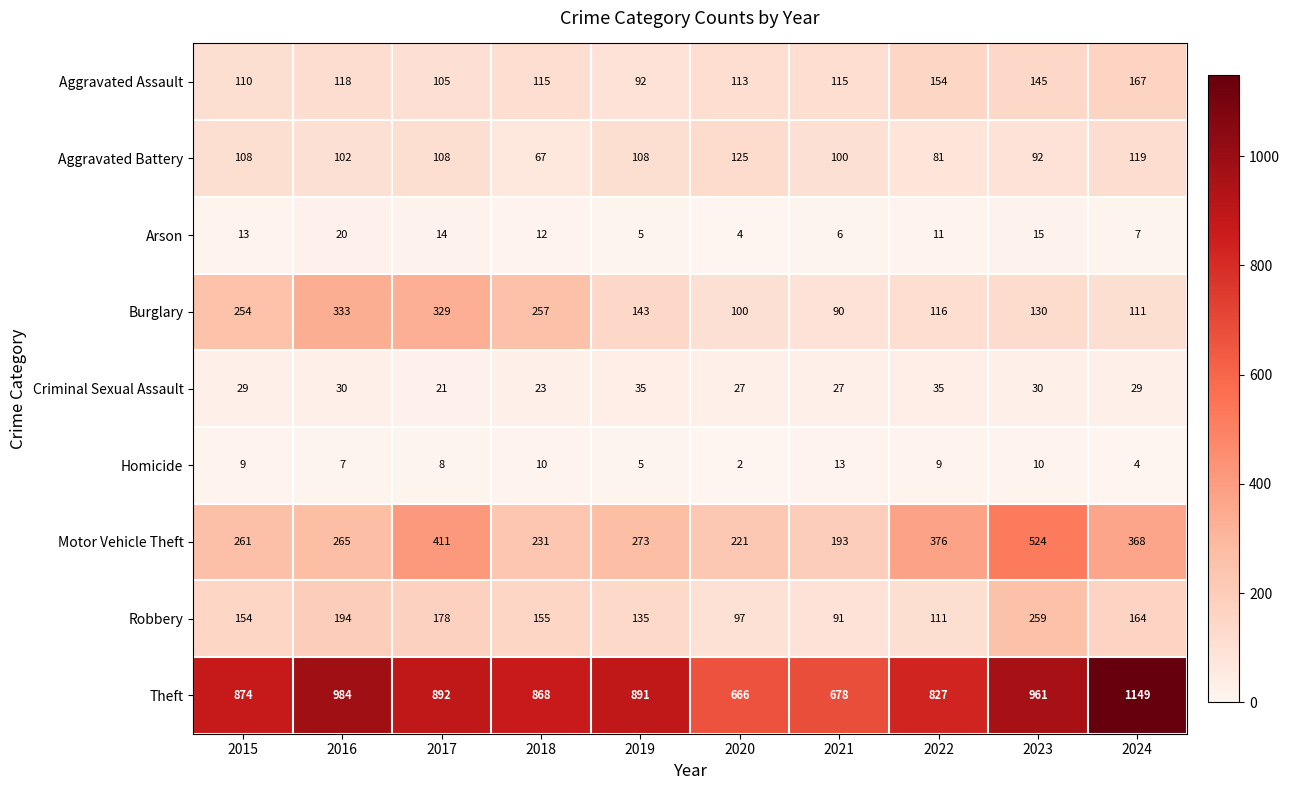

Which series has the largest total across all categories?

Theft